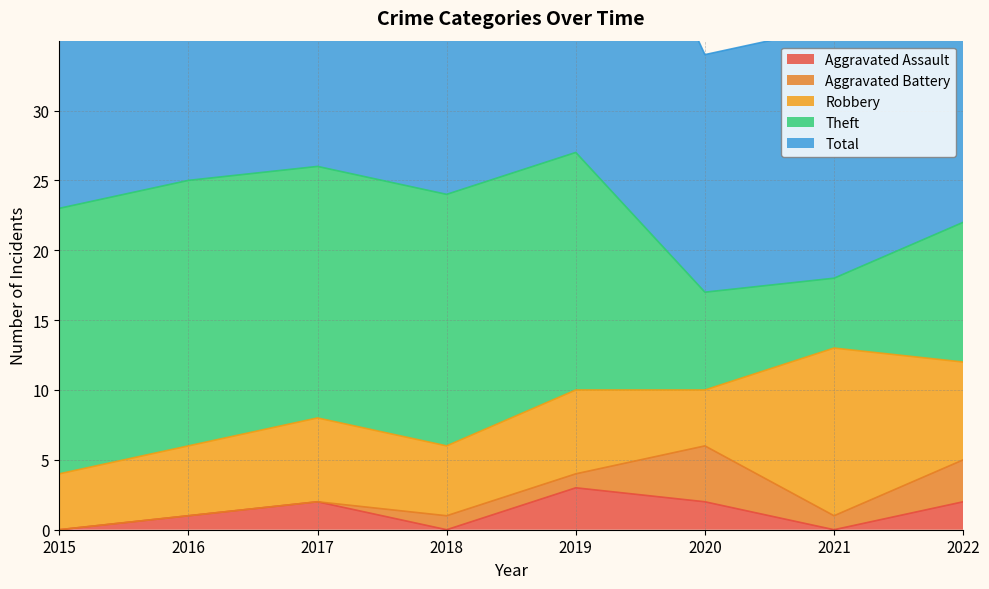

The value of Aggravated Assault at 2015 is -1. True or false?

False